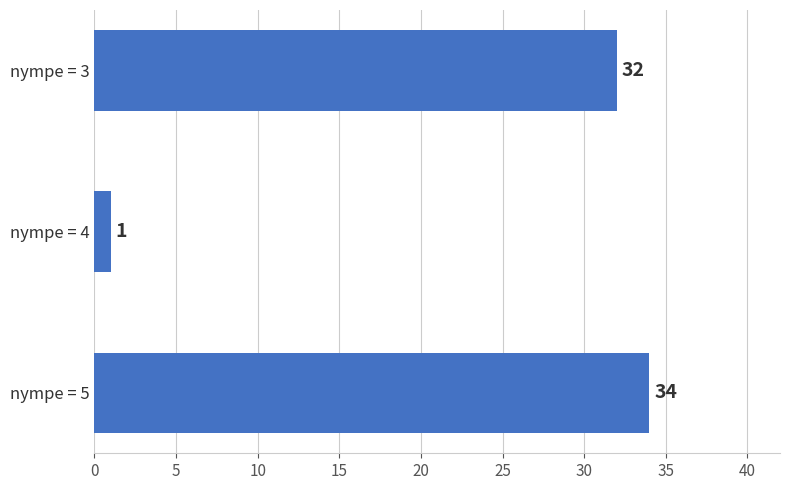

Rank the categories by value from lowest to highest.

nympe = 4, nympe = 3, nympe = 5